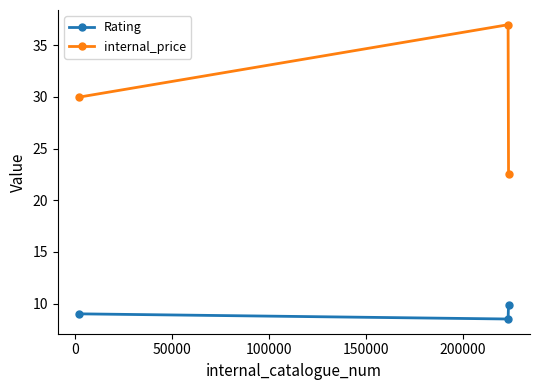

Which series has the largest range (max minus min)?

internal_price